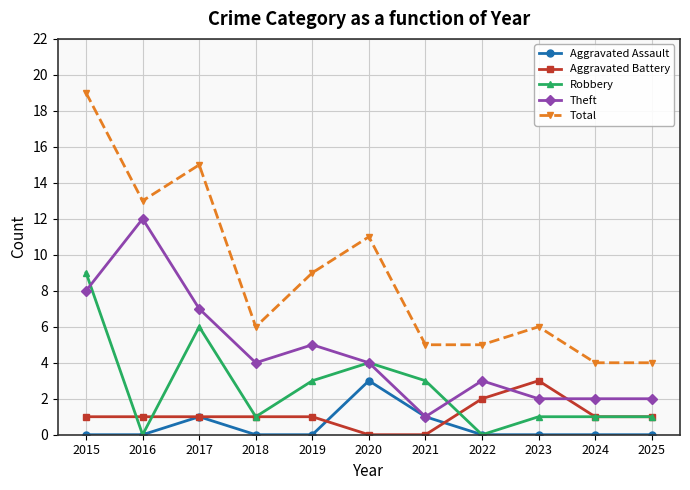

What is the highest value of the Aggravated Assault series?

3